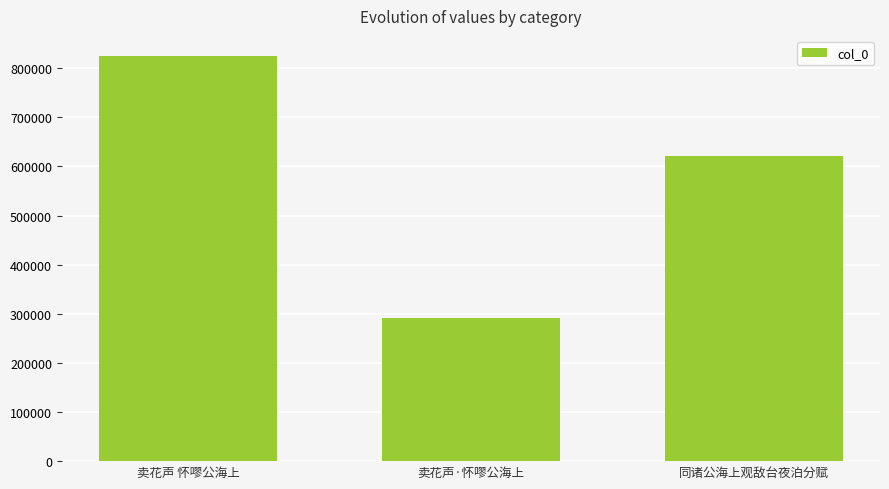

Which has a higher value, 卖花声 怀嘐公海上 or 同诸公海上观敌台夜泊分赋?

卖花声 怀嘐公海上